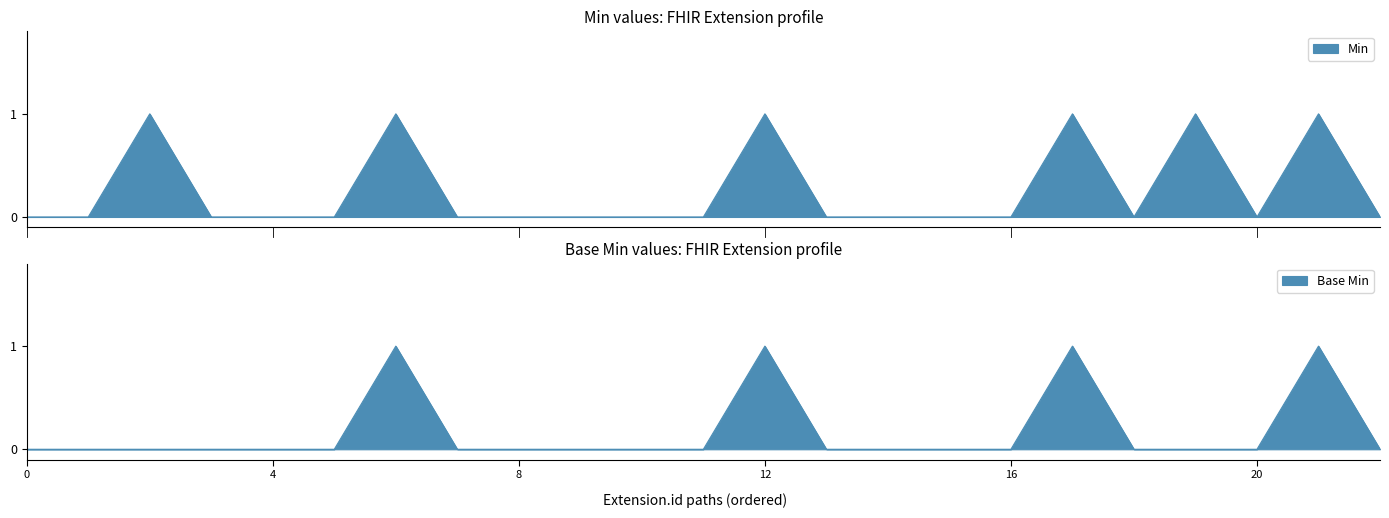

In Min, how many points are higher than both neighbors (excluding endpoints)?

6